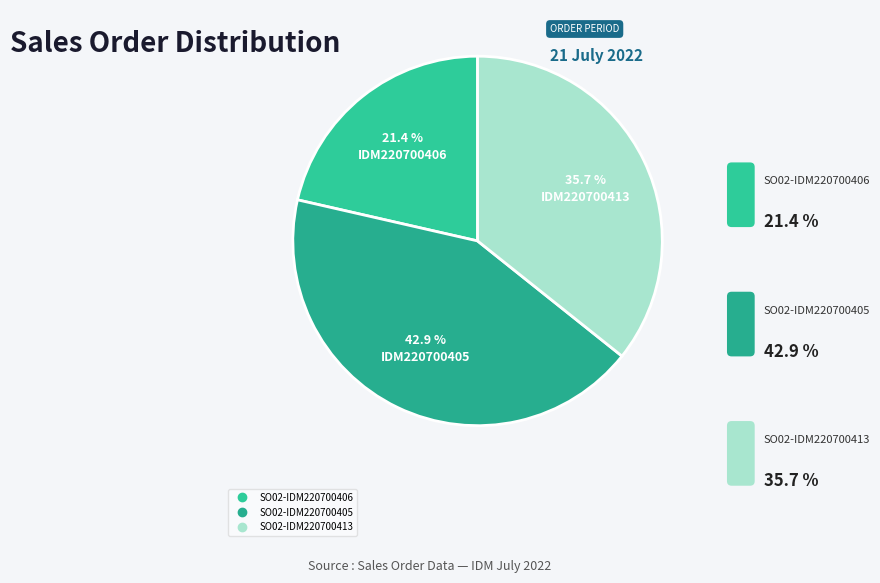

What portion of the pie excludes SO02-IDM220700405?

57.1%